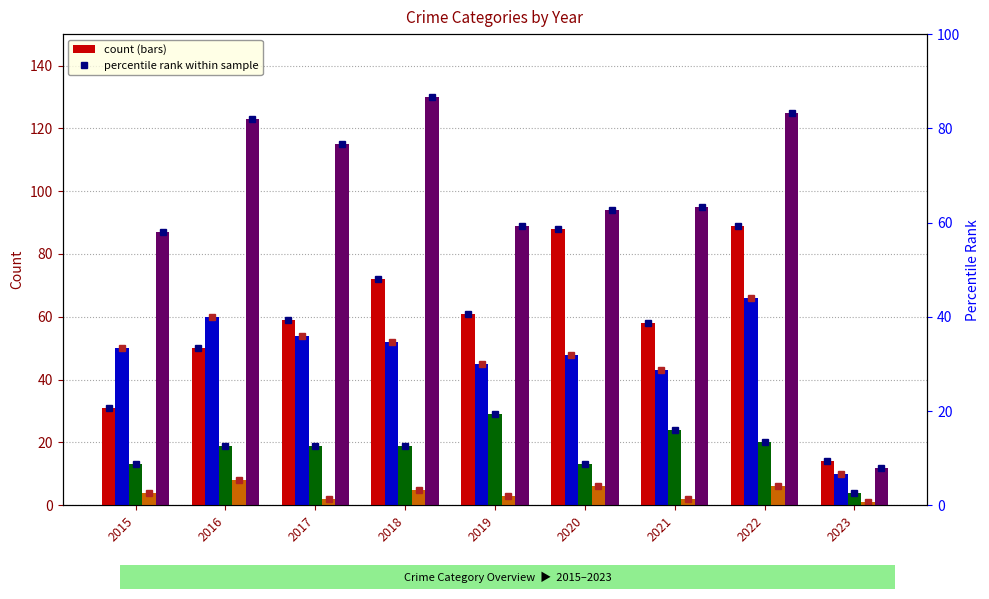

Reading right to left, extract all data points from this chart.

Aggravated Assault: 2023=14	2022=89	2021=58	2020=88	2019=61	2018=72	2017=59	2016=50	2015=31
Aggravated Battery: 2023=10	2022=66	2021=43	2020=48	2019=45	2018=52	2017=54	2016=60	2015=50
Criminal Sexual Assault: 2023=4	2022=20	2021=24	2020=13	2019=29	2018=19	2017=19	2016=19	2015=13
Homicide: 2023=1	2022=6	2021=2	2020=6	2019=3	2018=5	2017=2	2016=8	2015=4
Robbery: 2023=12	2022=125	2021=95	2020=94	2019=89	2018=130	2017=115	2016=123	2015=87